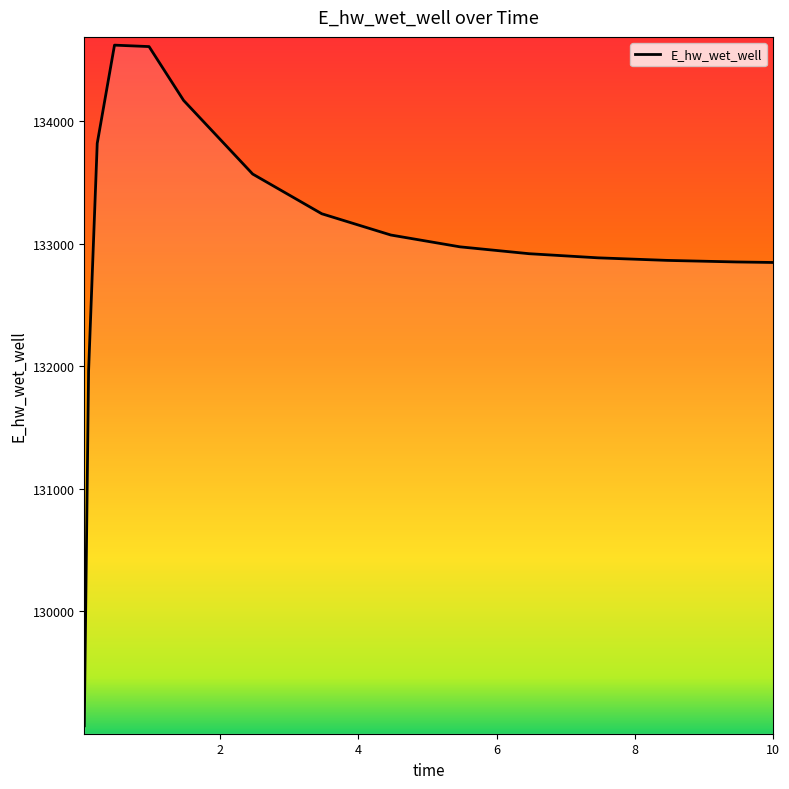

What is the difference between the maximum and minimum values?

5552.6